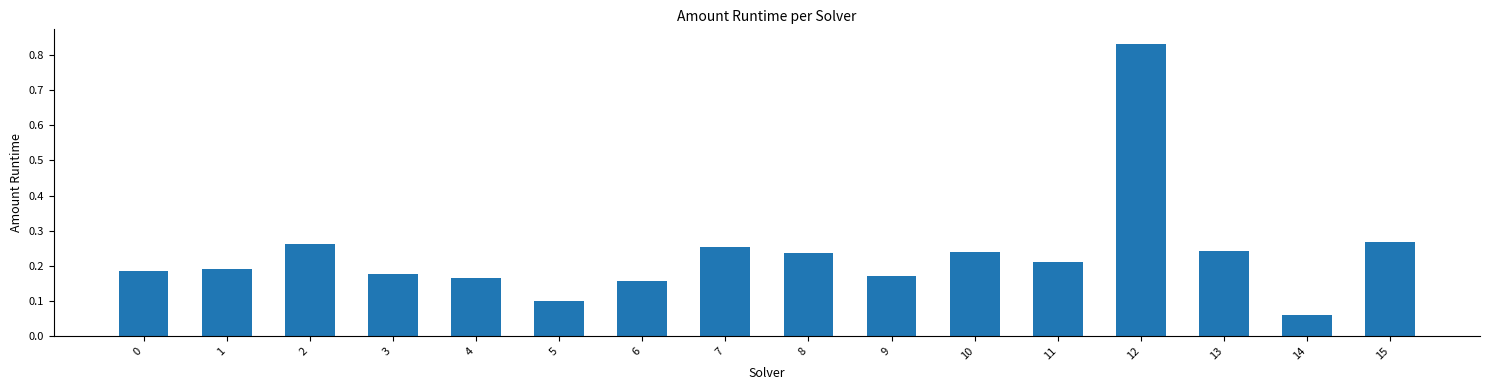

True or false: the data shows 1.4 at 12.

False